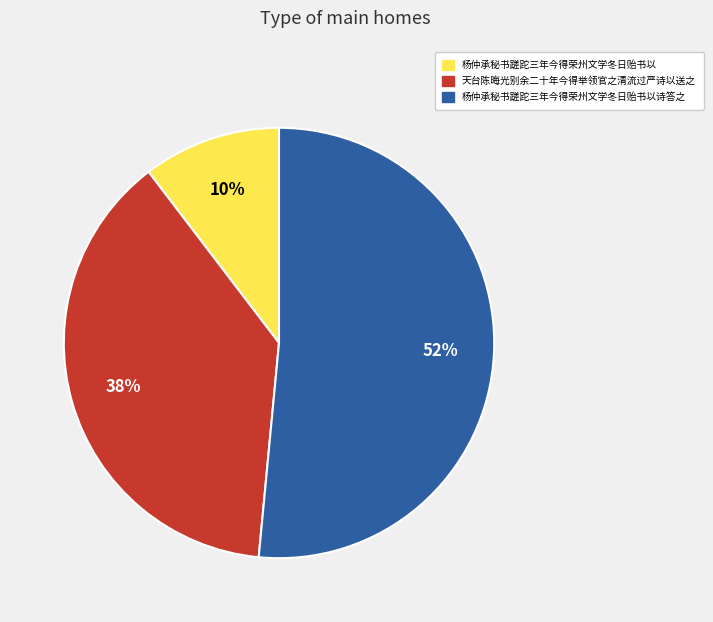

What is the ratio of the value at 杨仲承秘书蹉跎三年今得荣州文学冬日贻书以诗答之 to the value at 天台陈晦光别余二十年今得举领官之清流过严诗以送之?

1.4